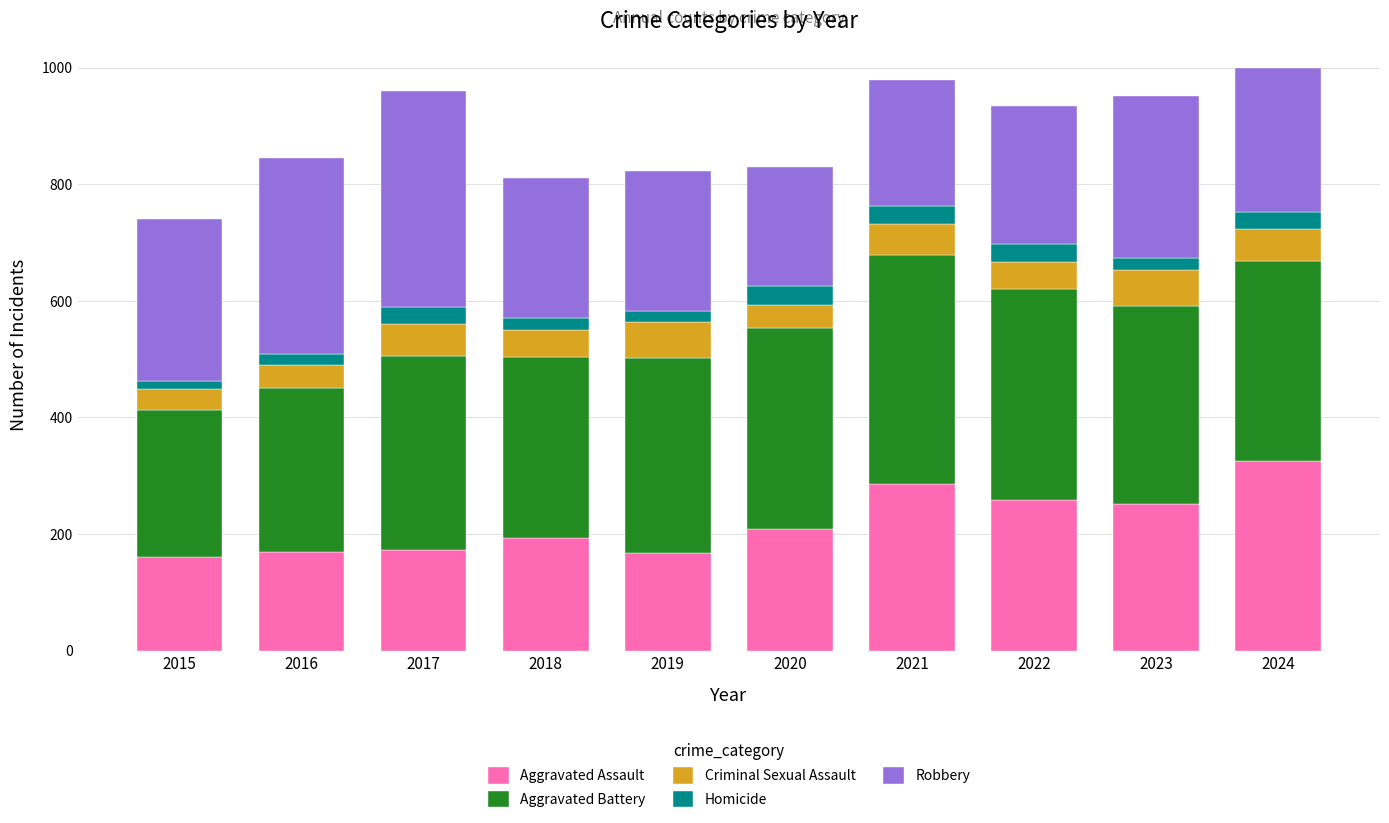

Count the number of data series in this chart.

5